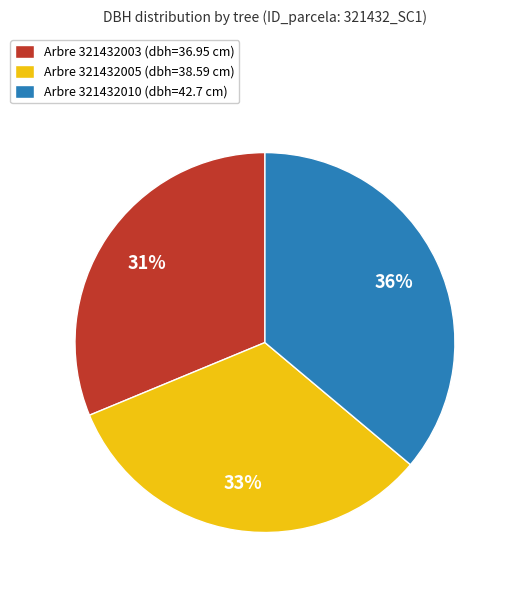

Do Arbre 321432003 (dbh=36.95 cm) and Arbre 321432010 (dbh=42.7 cm) together represent more than half of the pie?

Yes